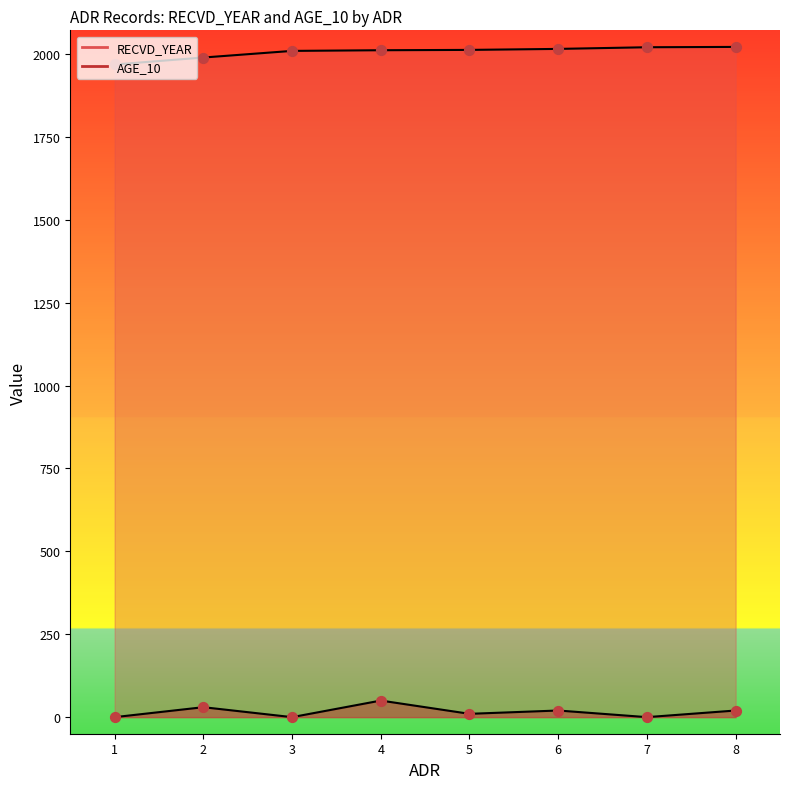

What are all the series names shown in the legend?

RECVD_YEAR, AGE_10